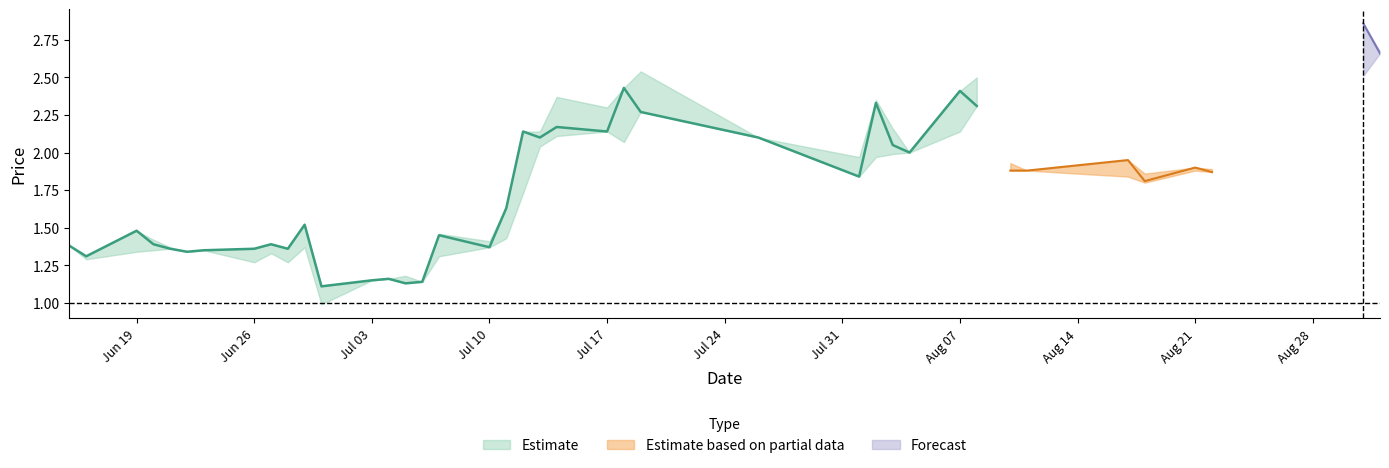

True or false: CP and LP intersect in this chart.

False